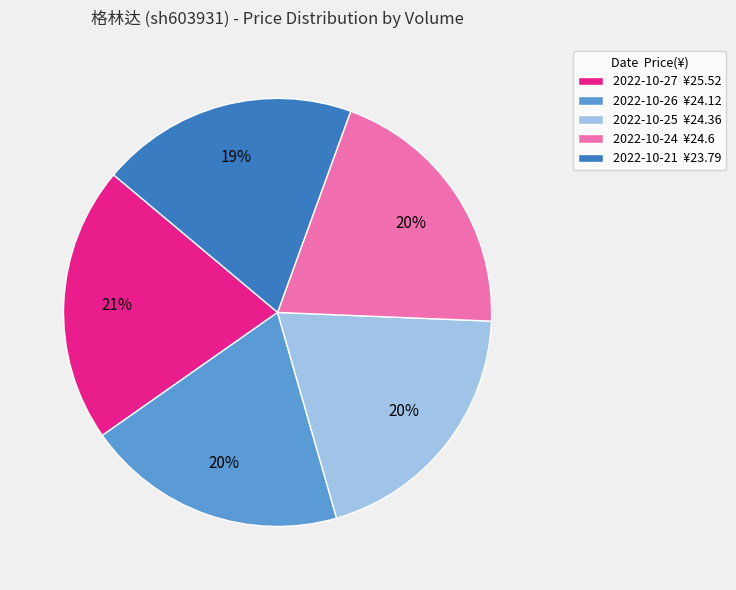

Does any single category account for the majority?

No